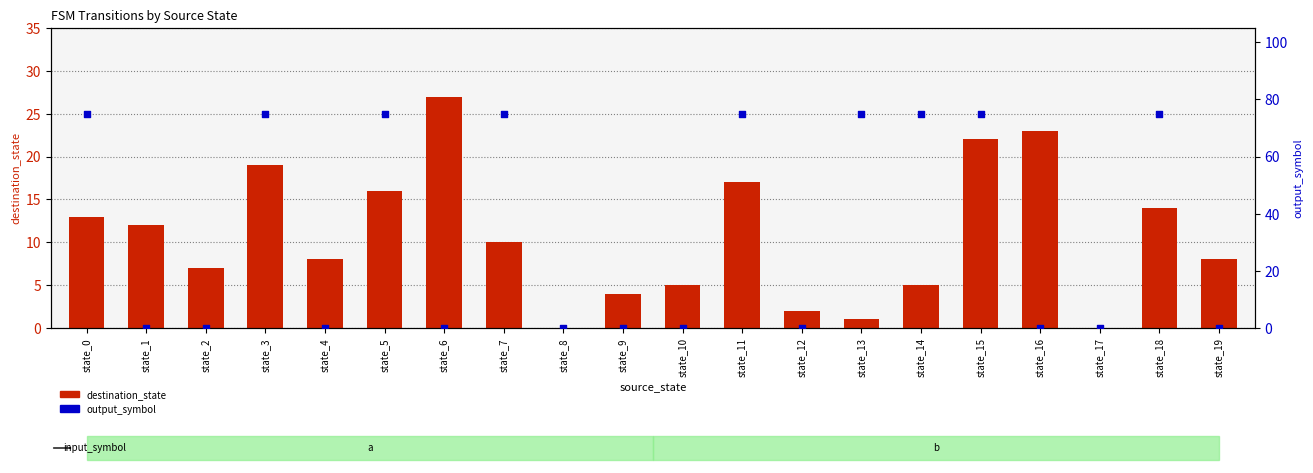

What are all the series names shown in the legend?

destination_state, output_symbol